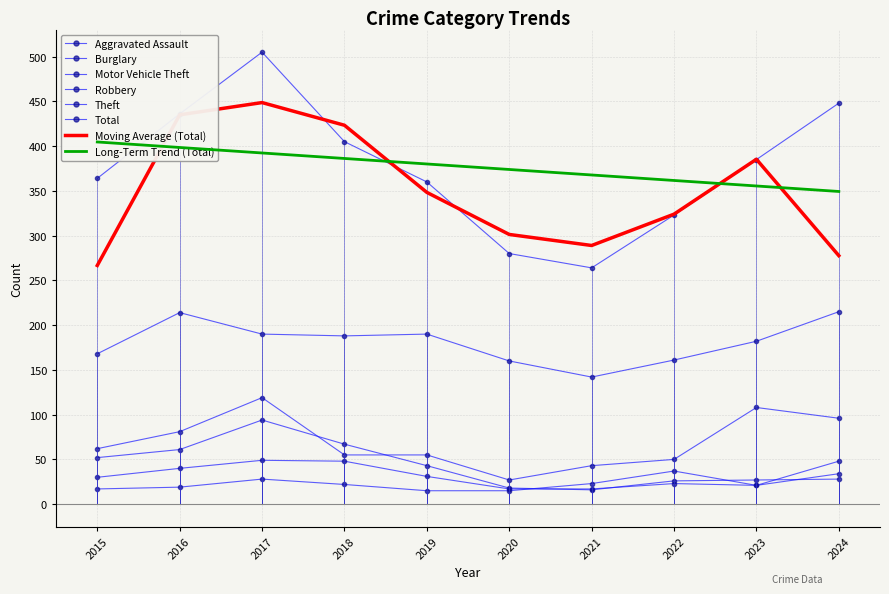

Which series has the largest range (max minus min)?

Total